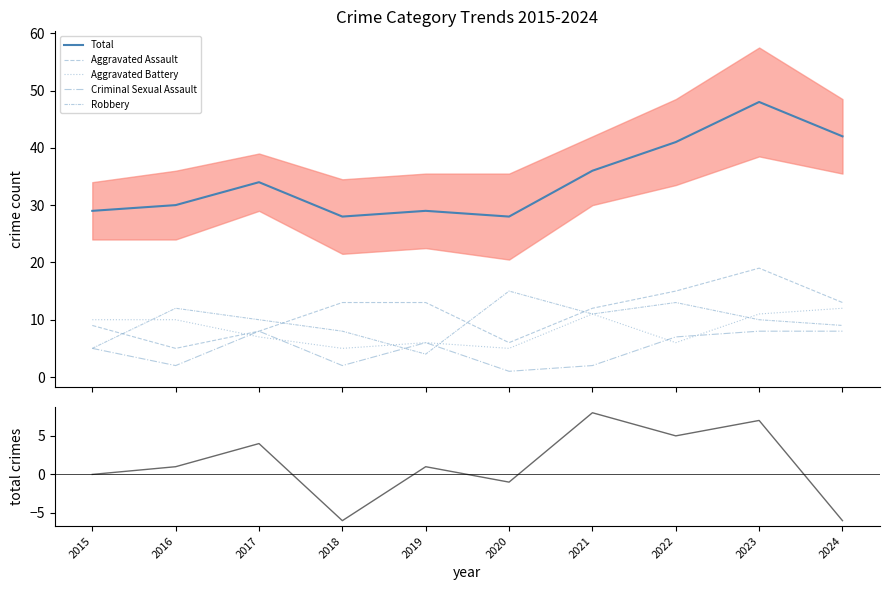

What is the difference between the maximum and minimum values in the Aggravated Assault series?

14